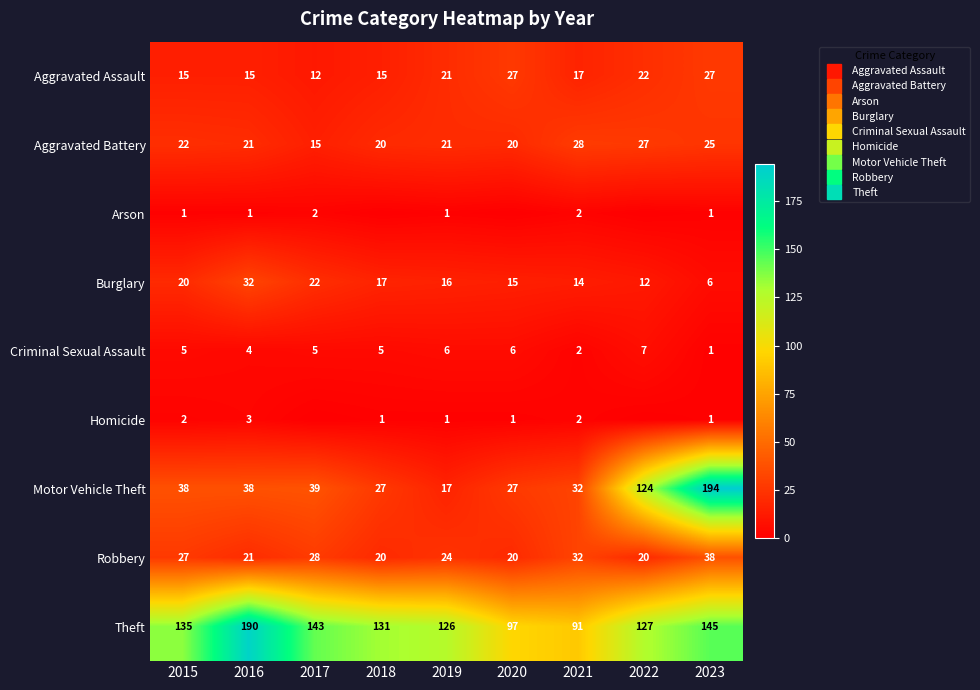

The value of Motor Vehicle Theft at 2015 is 59. True or false?

False